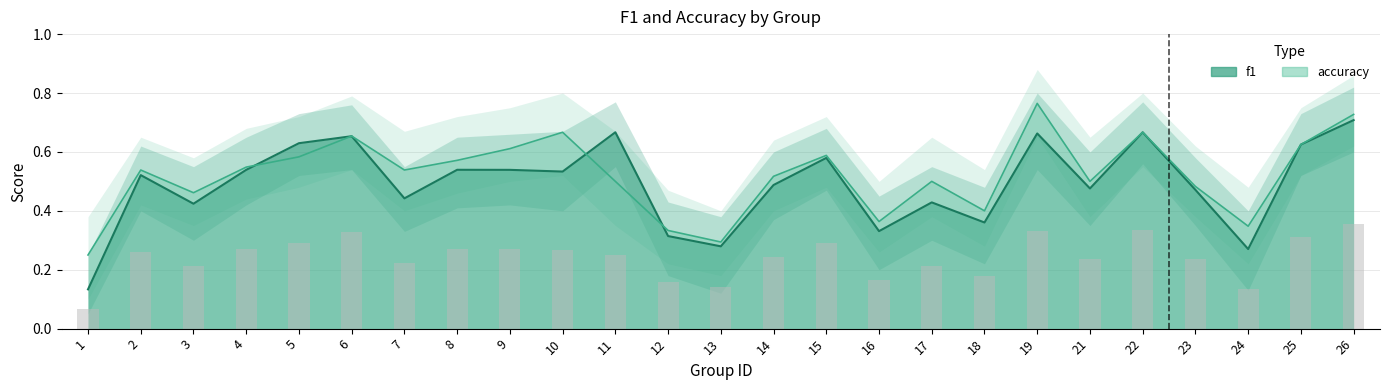

What is the value of the f1 bar at the 21st from the left?

0.7